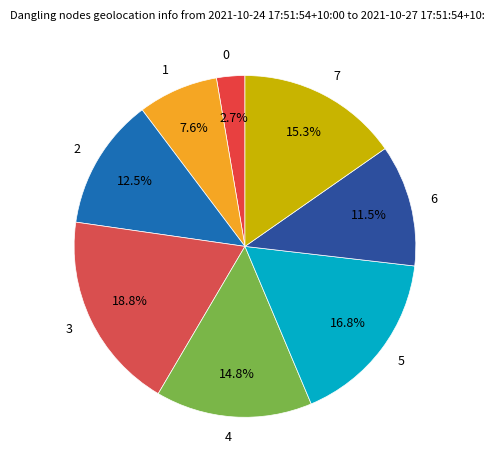

What portion of the pie excludes 0?

97.3%